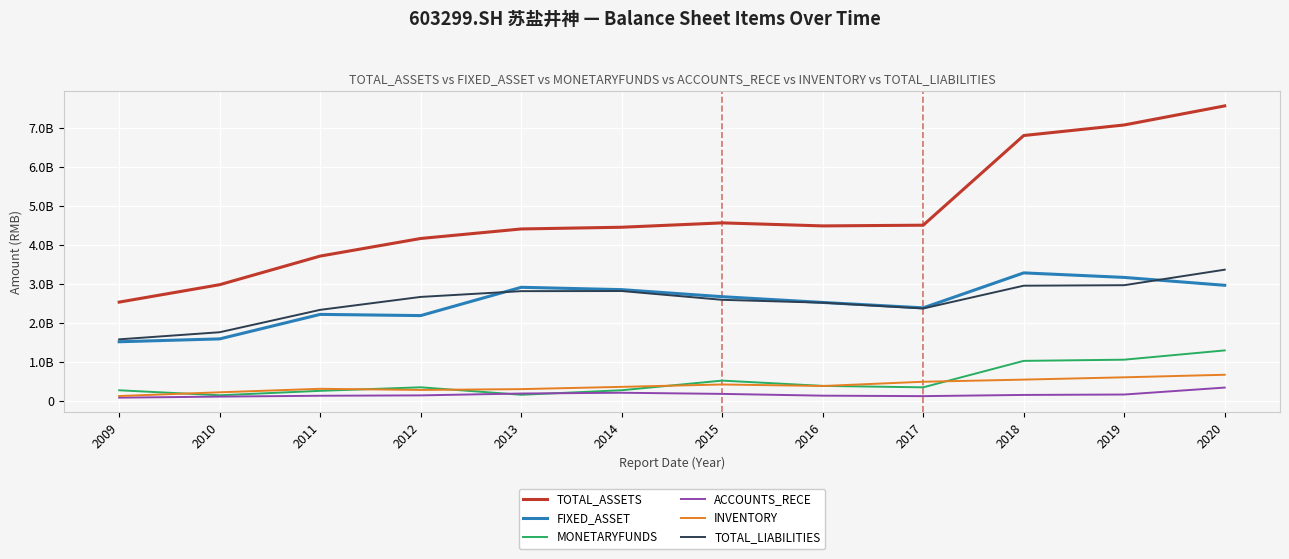

What are all the series names shown in the legend?

TOTAL_ASSETS, FIXED_ASSET, MONETARYFUNDS, ACCOUNTS_RECE, INVENTORY, TOTAL_LIABILITIES